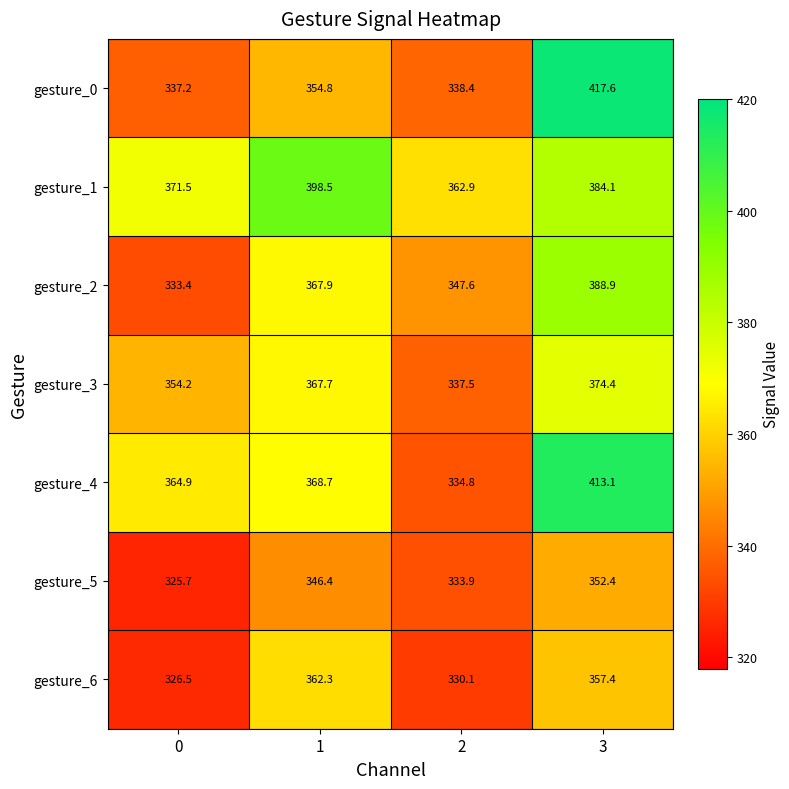

What is the sum of all gesture_5 values?

1358.4